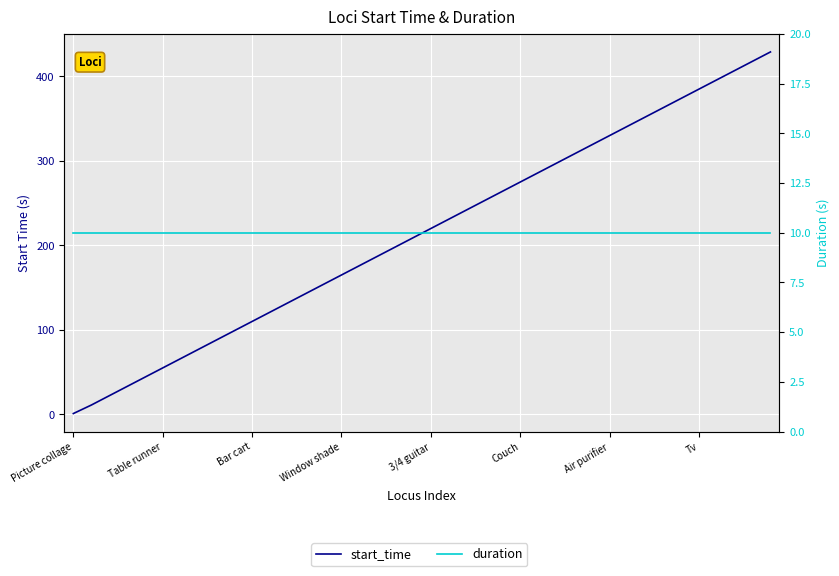

How many lines are shown in the chart?

2